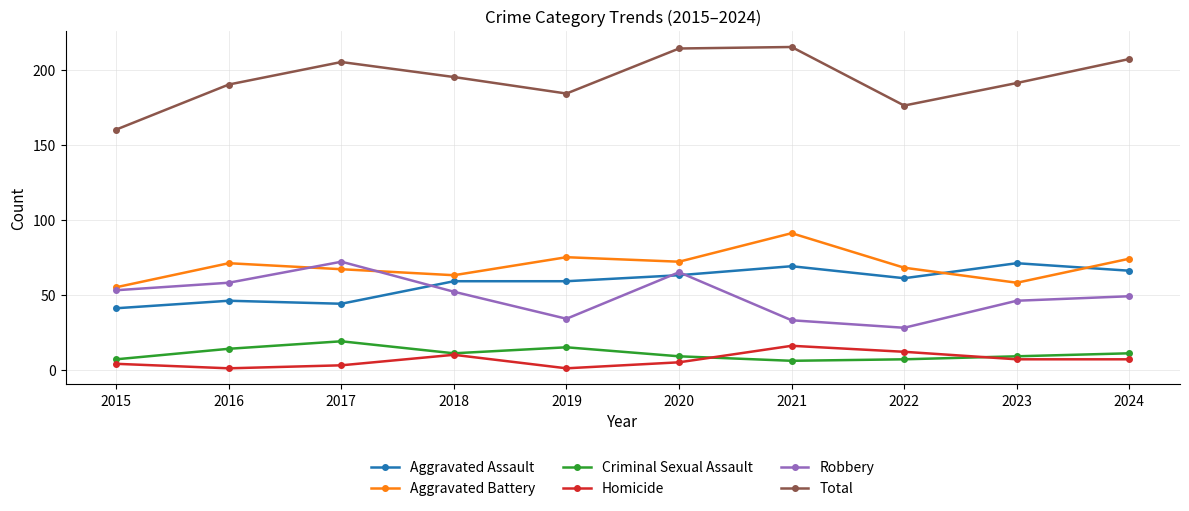

True or false: Robbery and Total intersect in this chart.

False